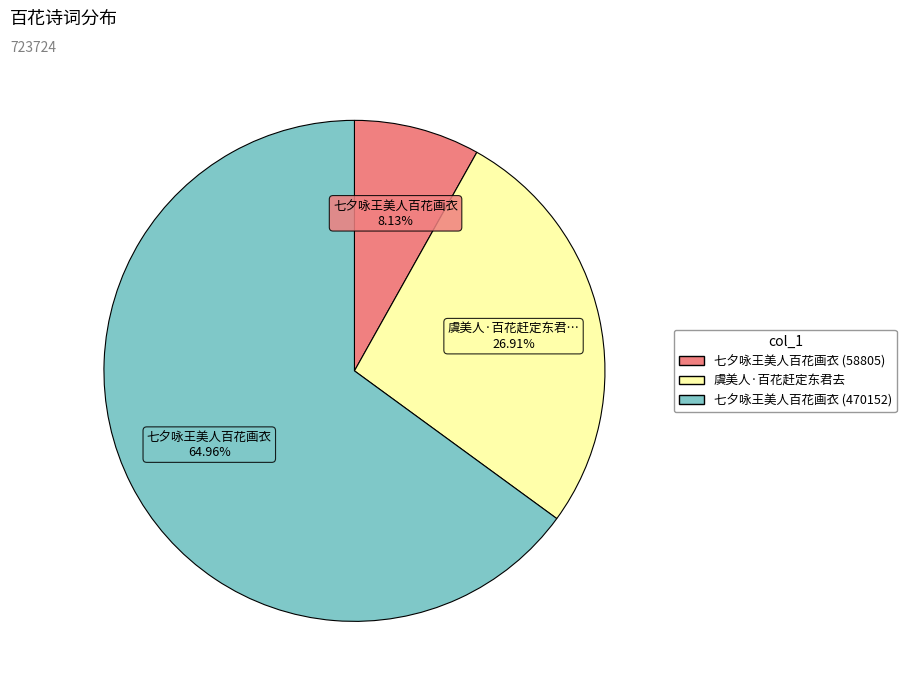

What percentage is the 七夕咏王美人百花画衣 (58805) slice, to the nearest percent?

8%